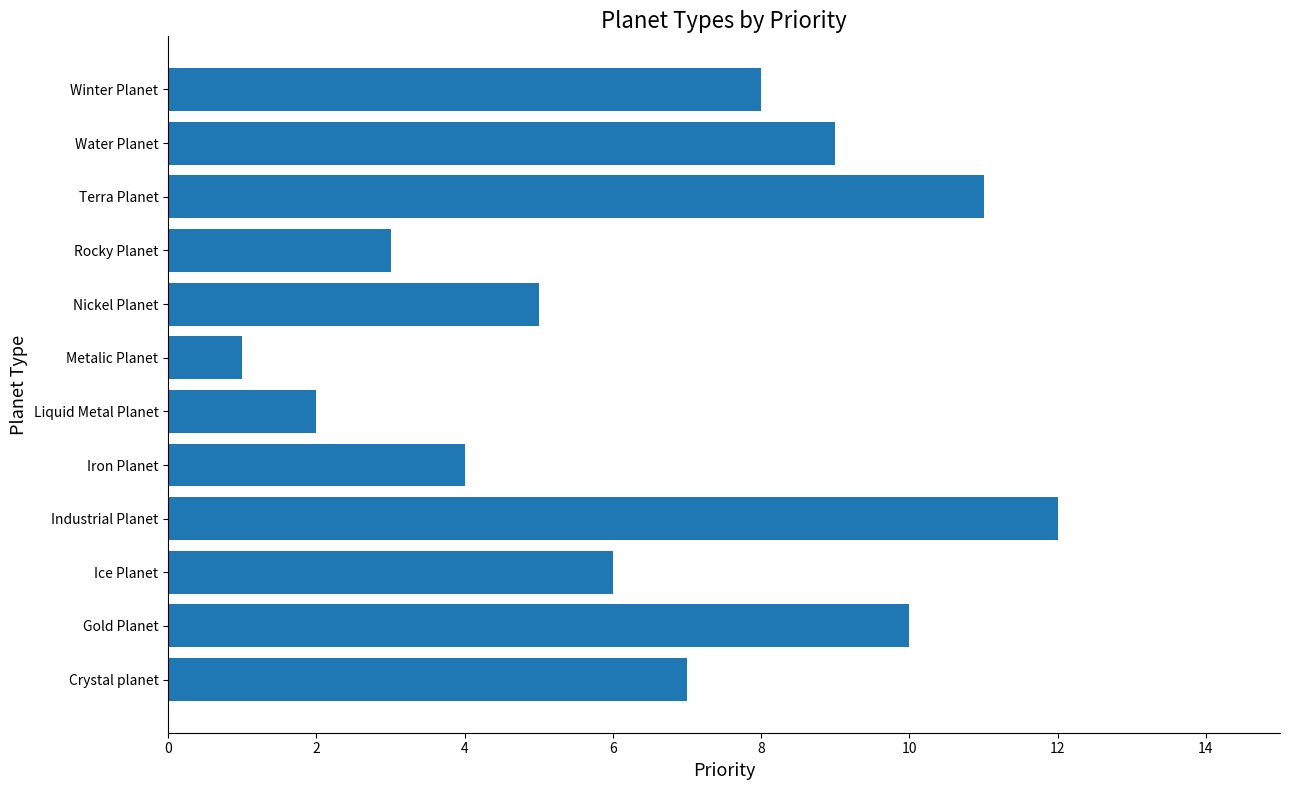

Reading bottom to top, list all the values displayed in this chart.

Crystal planet=7	Gold Planet=10	Ice Planet=6	Industrial Planet=12	Iron Planet=4	Liquid Metal Planet=2	Metalic Planet=1	Nickel Planet=5	Rocky Planet=3	Terra Planet=11	Water Planet=9	Winter Planet=8